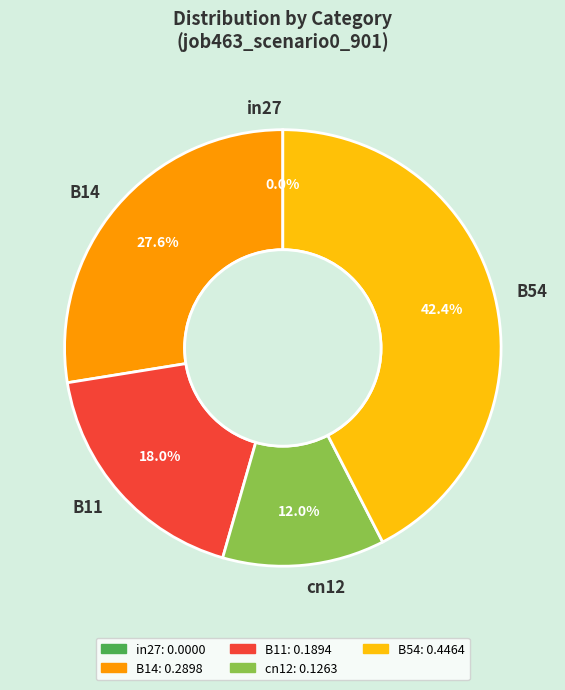

Count the number of slices in the pie.

5